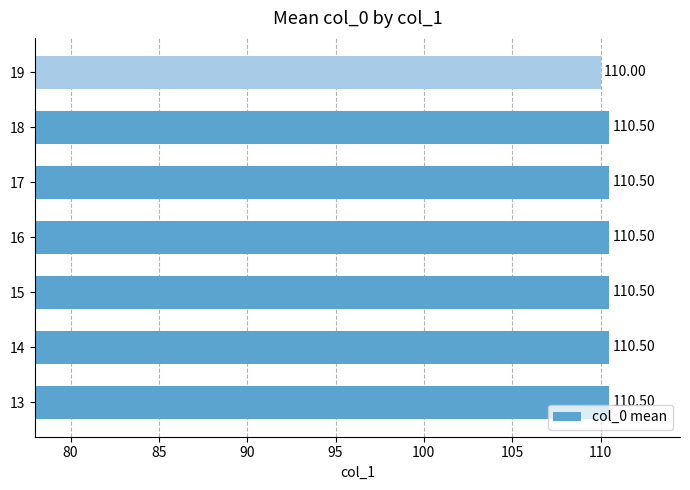

What is the difference between the second highest and minimum values?

0.5